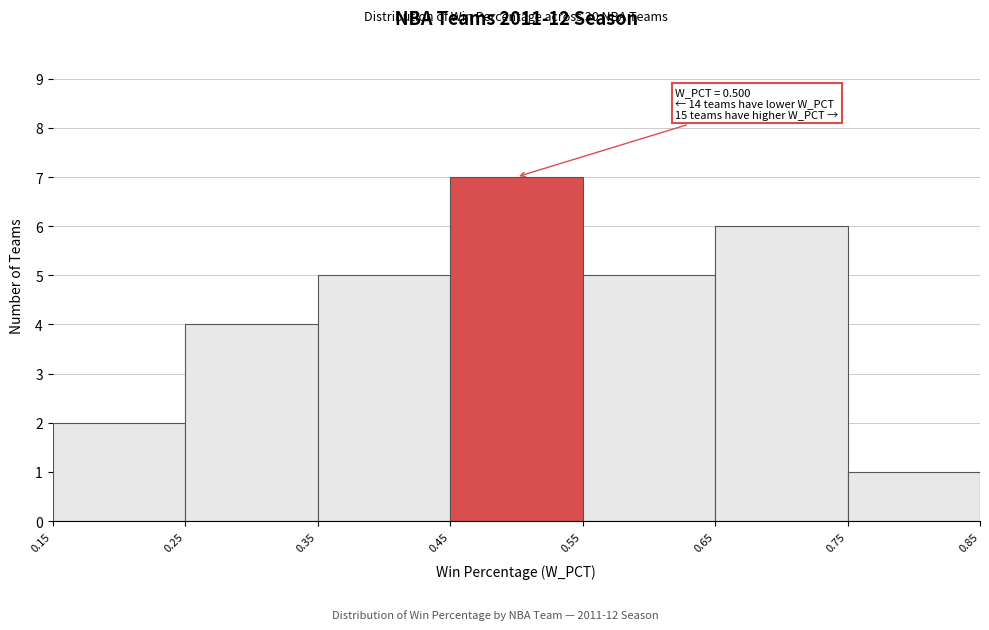

Over which range of the x-axis is the bar tallest?

0.45 to 0.55